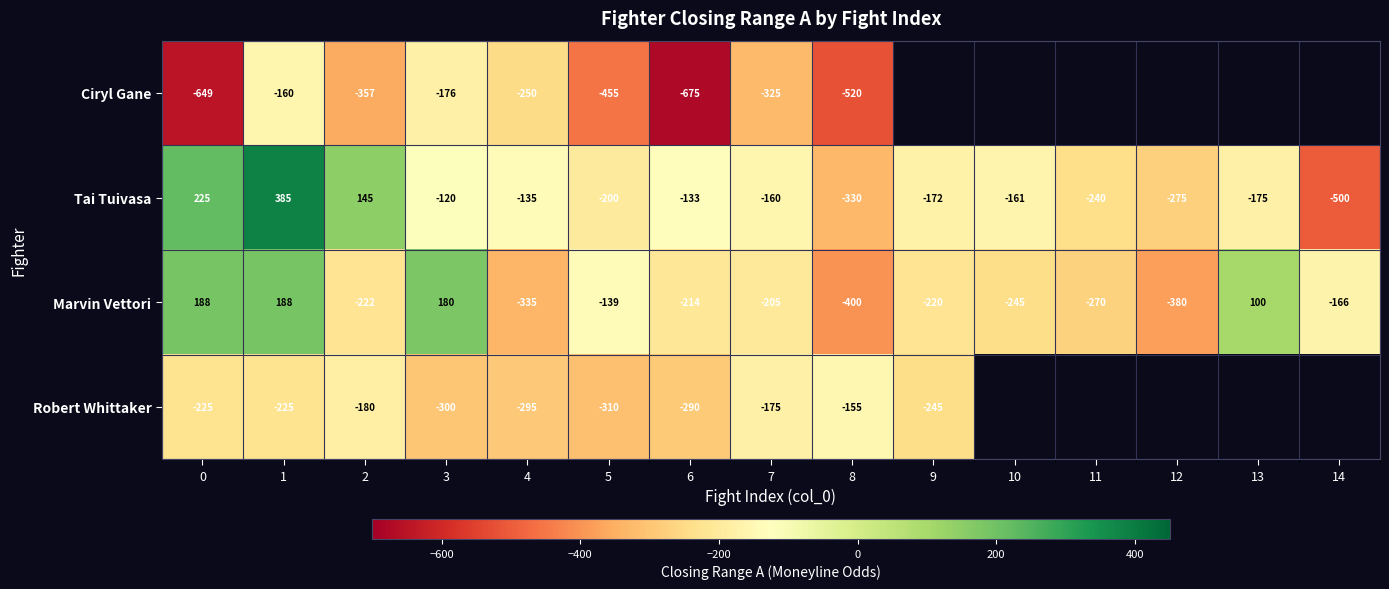

Rank the categories by Tai Tuivasa value from highest to lowest.

1, 0, 2, 3, 6, 4, 7, 10, 9, 13, 5, 11, 12, 8, 14